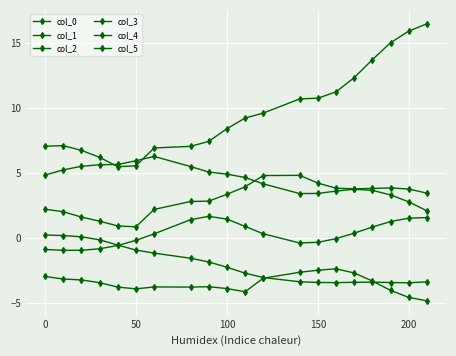

How many values in the col_4 series exceed 4?

12